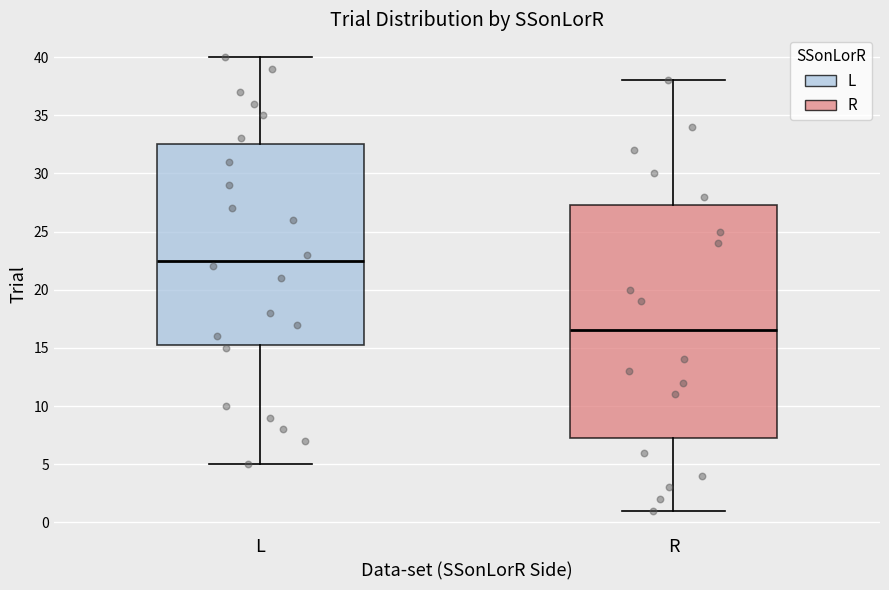

Reading left to right, transcribe this box plot: for each box, give where its median line is, the range the box spans, and where its two whiskers end, as read against the y-axis. The values are not printed on the chart, so give them approximately, as read against the axis.

L: median 22.5, box 15.5 to 32.5, whiskers 5.0 to 40.0
R: median 16.5, box 7.5 to 27.5, whiskers 1.0 to 38.0